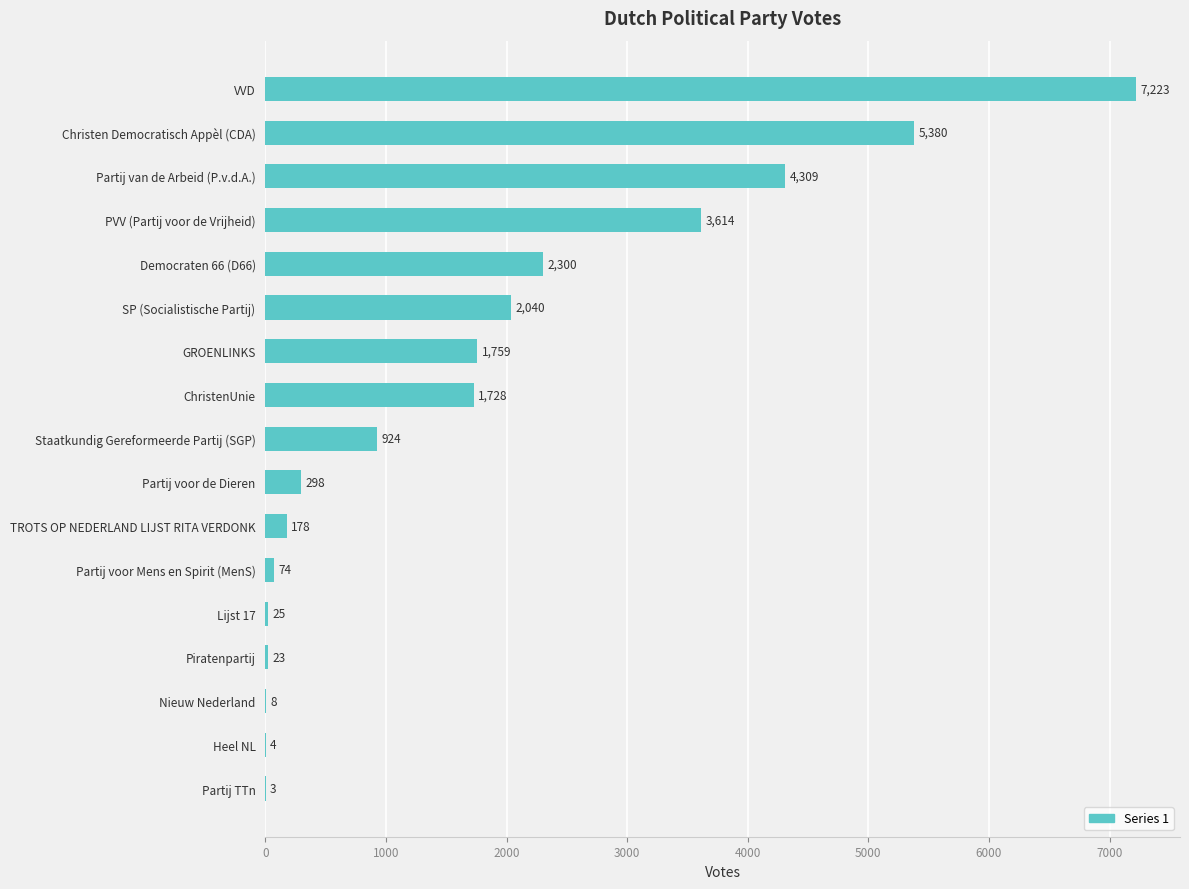

Reading top to bottom, list all the values displayed in this chart.

VVD=7223	Christen Democratisch Appèl (CDA)=5380	Partij van de Arbeid (P.v.d.A.)=4309	PVV (Partij voor de Vrijheid)=3614	Democraten 66 (D66)=2300	SP (Socialistische Partij)=2040	GROENLINKS=1759	ChristenUnie=1728	Staatkundig Gereformeerde Partij (SGP)=924	Partij voor de Dieren=298	TROTS OP NEDERLAND LIJST RITA VERDONK=178	Partij voor Mens en Spirit (MenS)=74	Lijst 17=25	Piratenpartij=23	Nieuw Nederland=8	Heel NL=4	Partij TTn=3